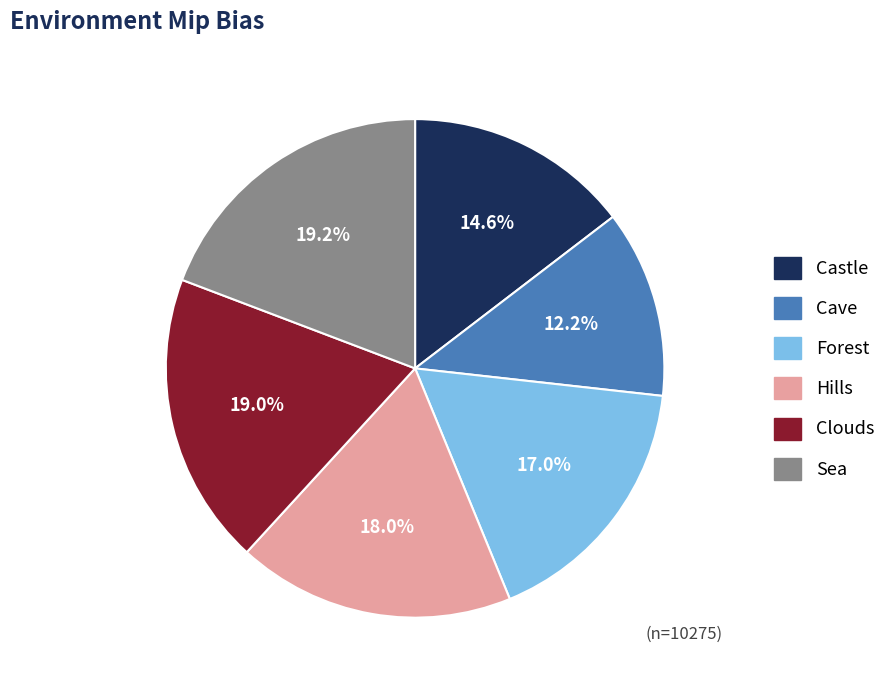

True or false: Castle accounts for 2% of the total.

False